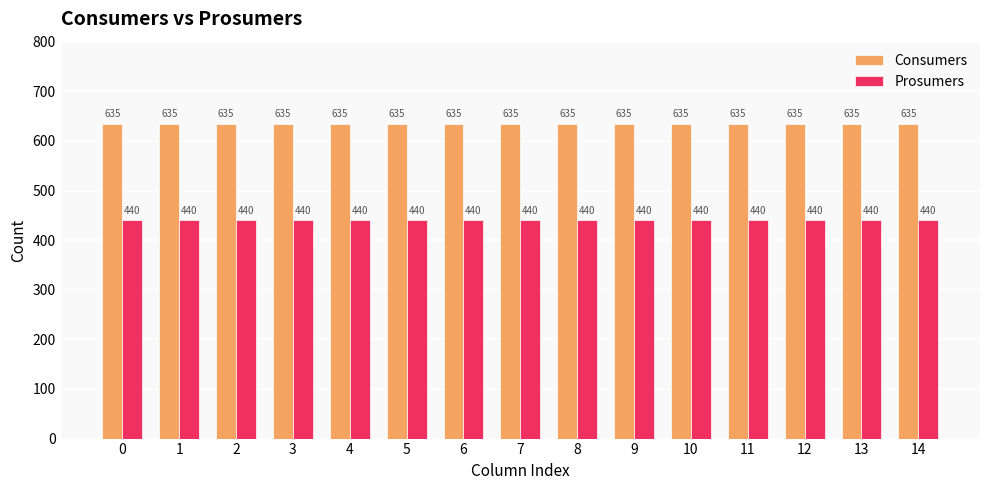

List the series in order of their overall mean, lowest first.

Prosumers, Consumers